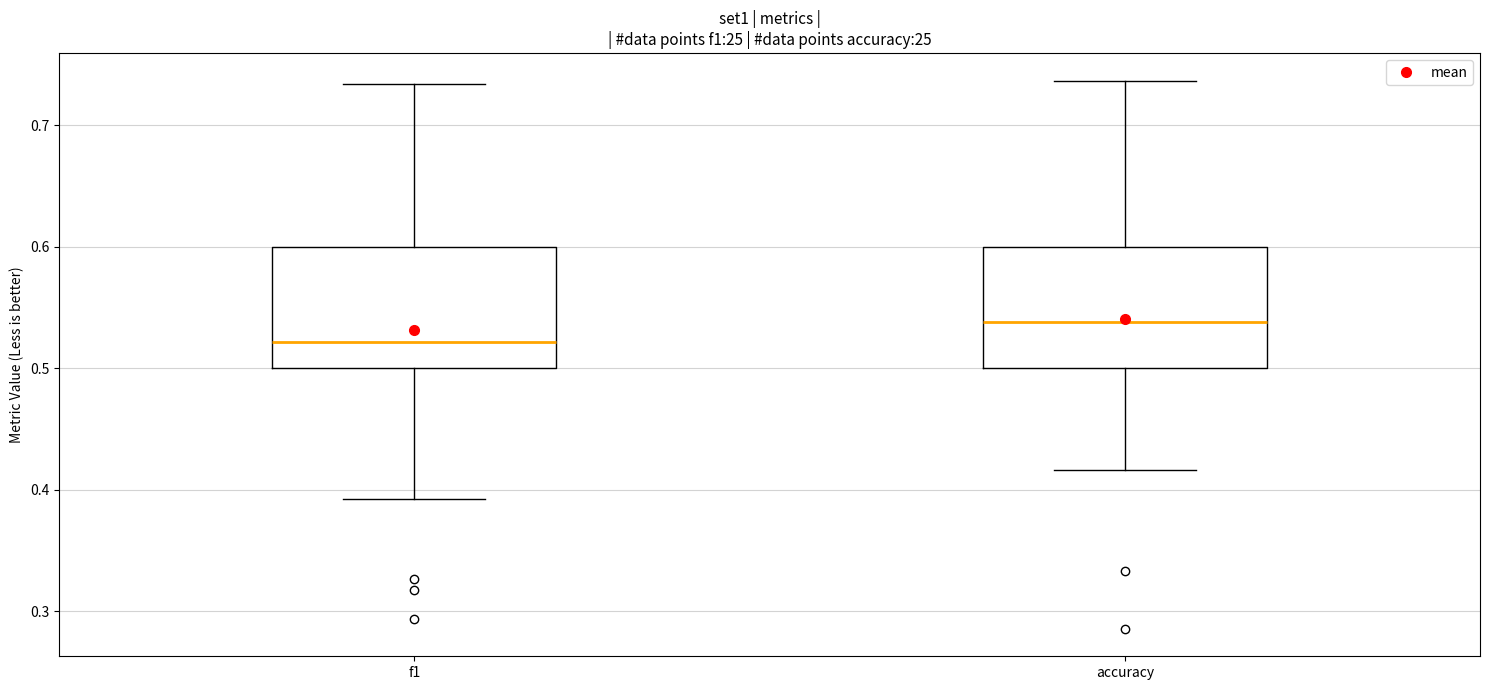

Reading left to right, read every box against the y-axis: the position of its median line, the range the box covers, and the ends of its whiskers. The values are not printed on the chart, so give them approximately, as read against the axis.

f1: median 0.52, box 0.50 to 0.60, whiskers 0.39 to 0.73
accuracy: median 0.54, box 0.50 to 0.60, whiskers 0.42 to 0.74